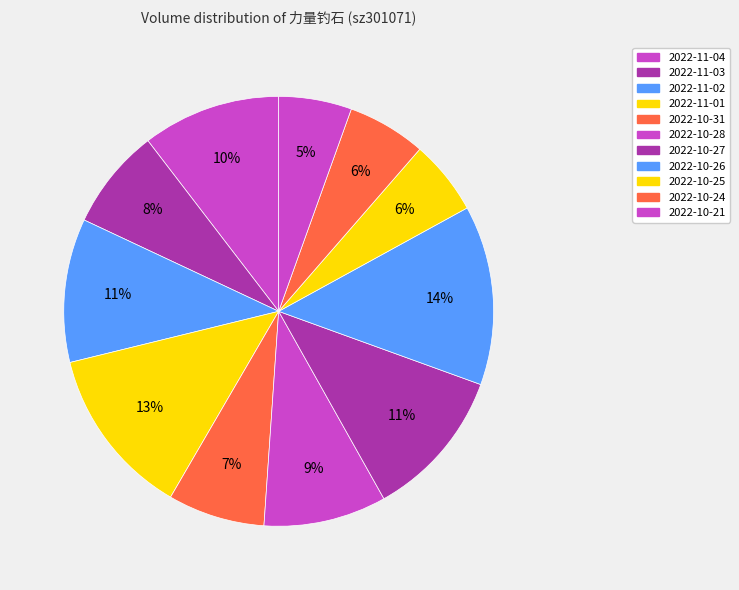

How many segments does this pie chart have?

11